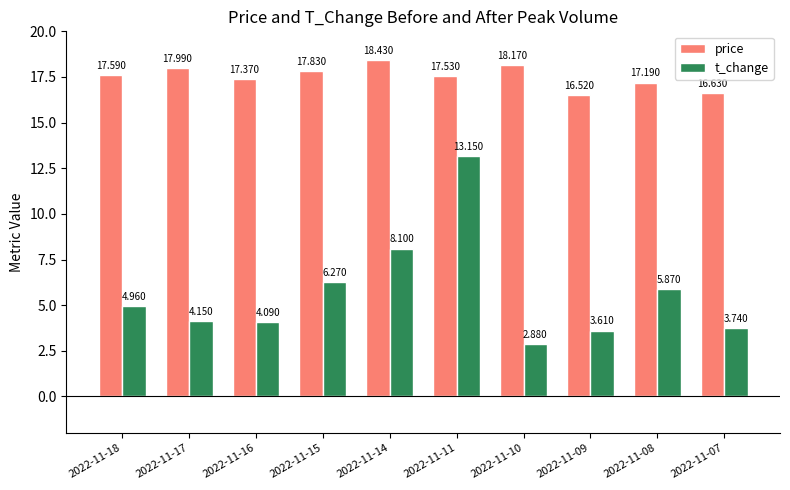

What is the value of the price bar at the 9th from the left?

17.2